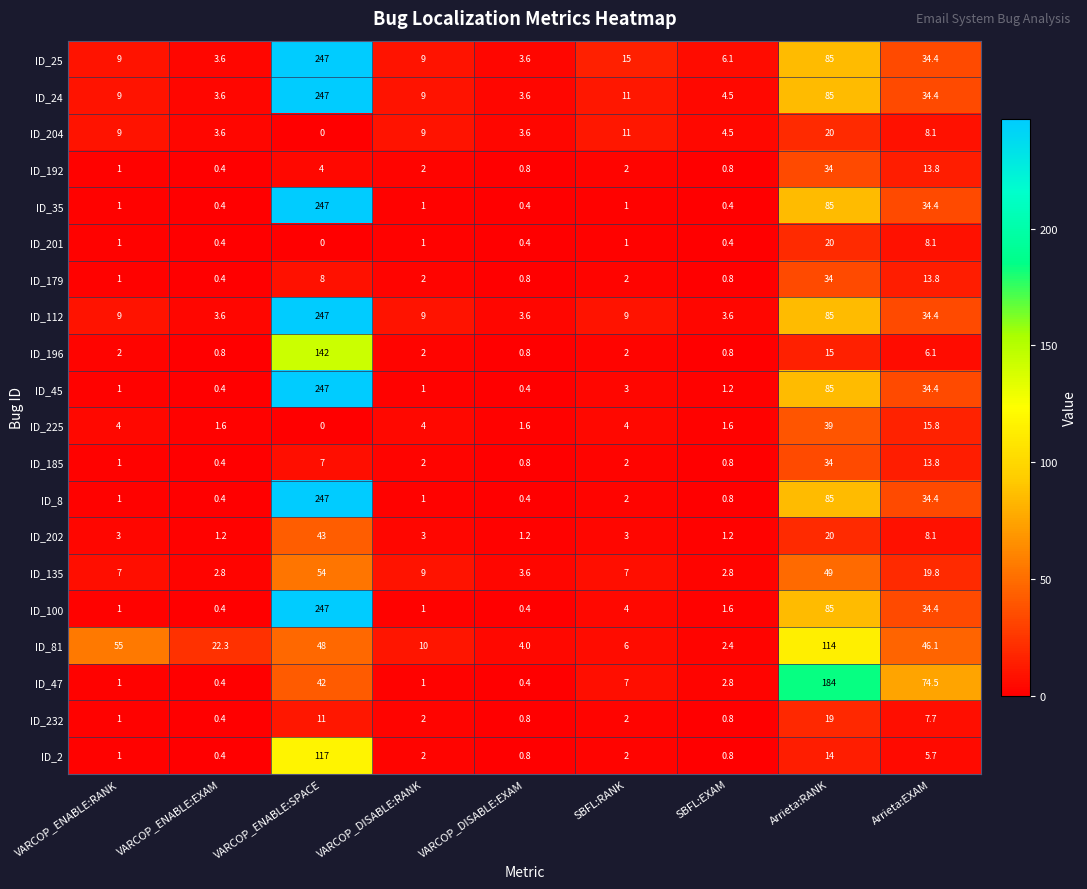

What is the greatest value displayed?

247.0